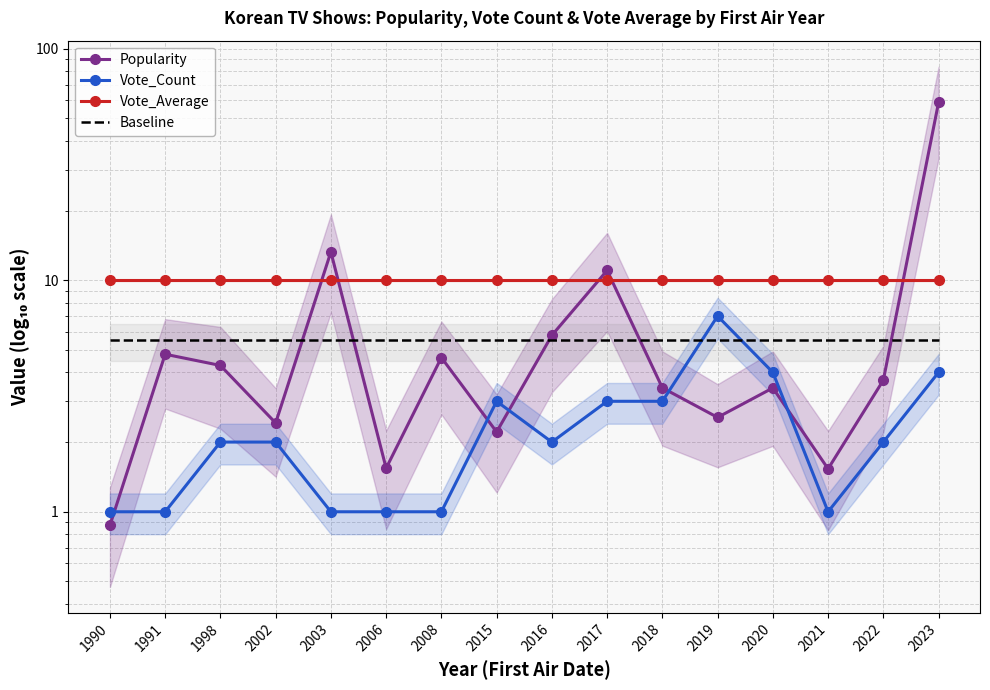

What value does the Vote_Count series have at 2017?

3.0